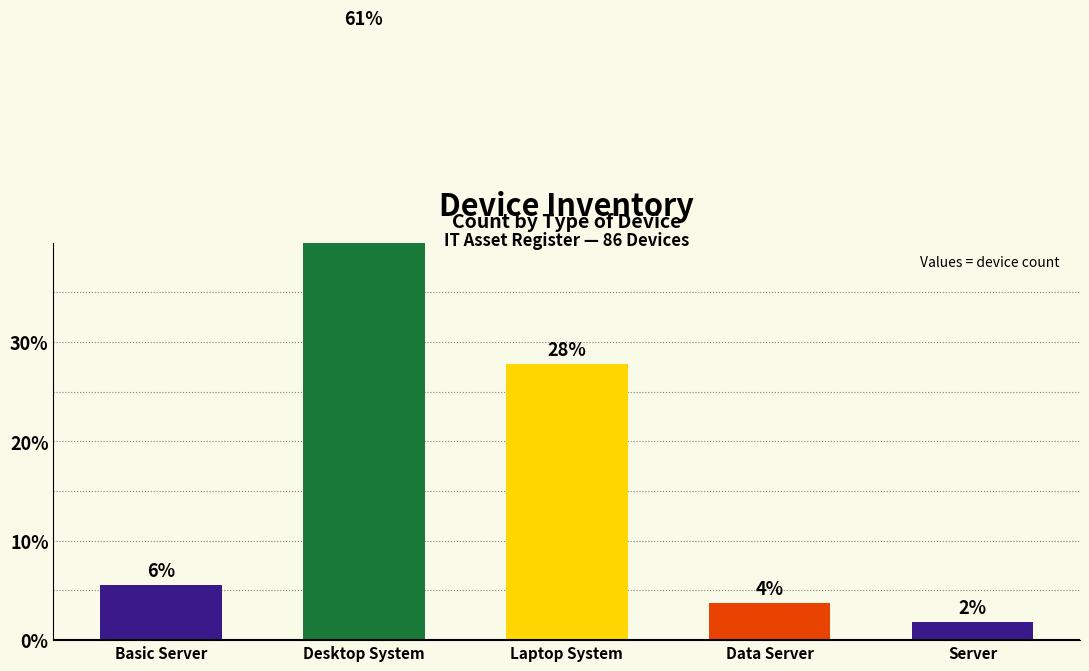

What is the label of the 2nd bar from the left?

Desktop System